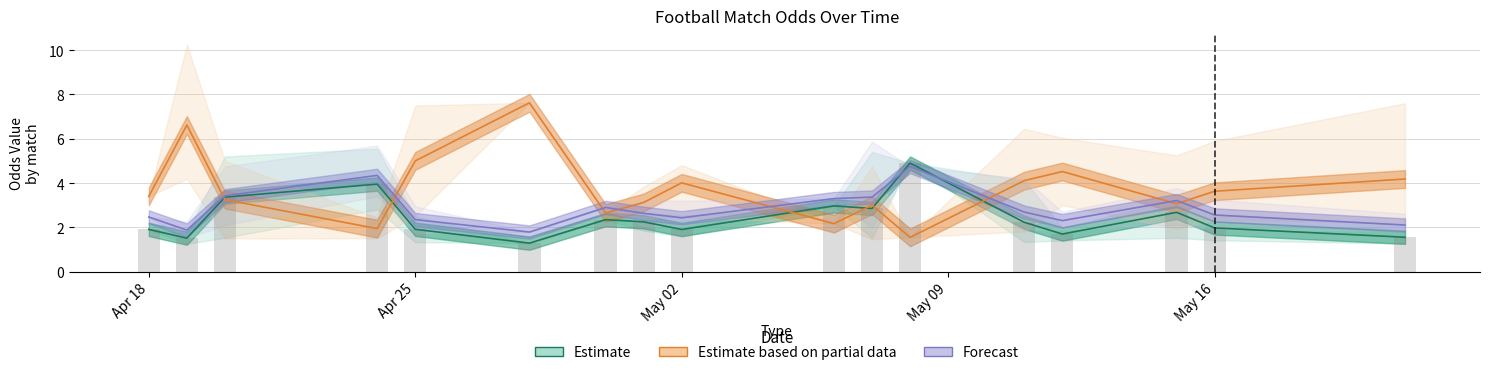

At how many categories does at least one series exceed 4?

9